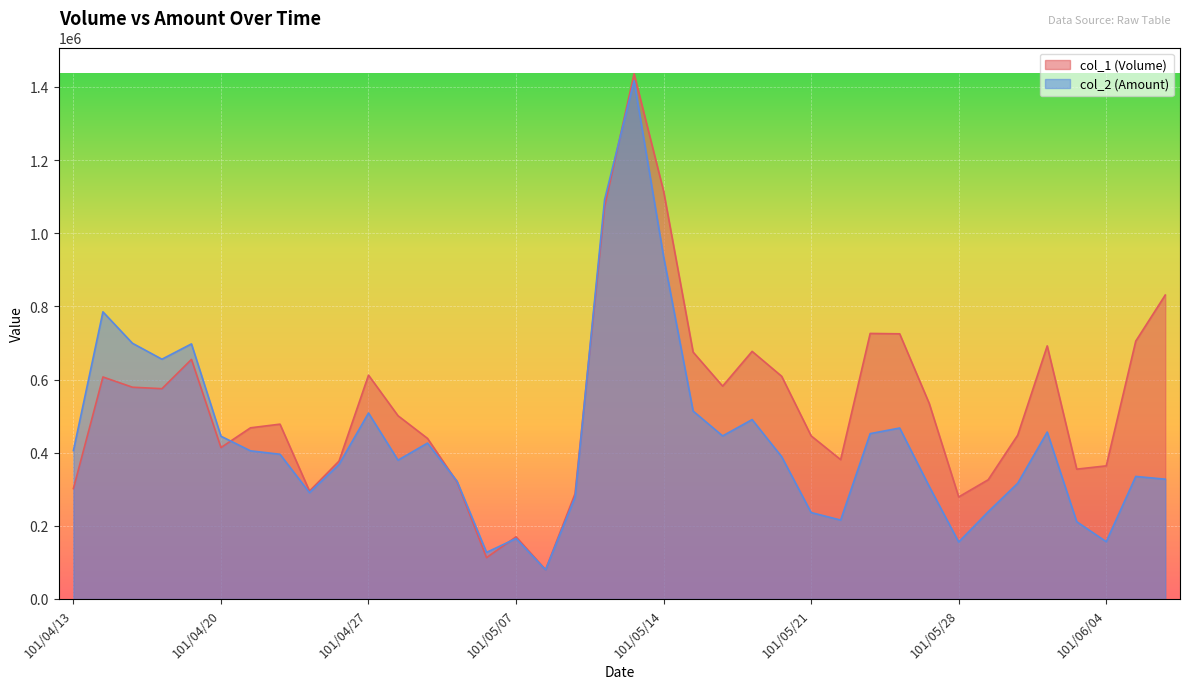

What is the spread (max minus min) of values at 101/05/25?

227000